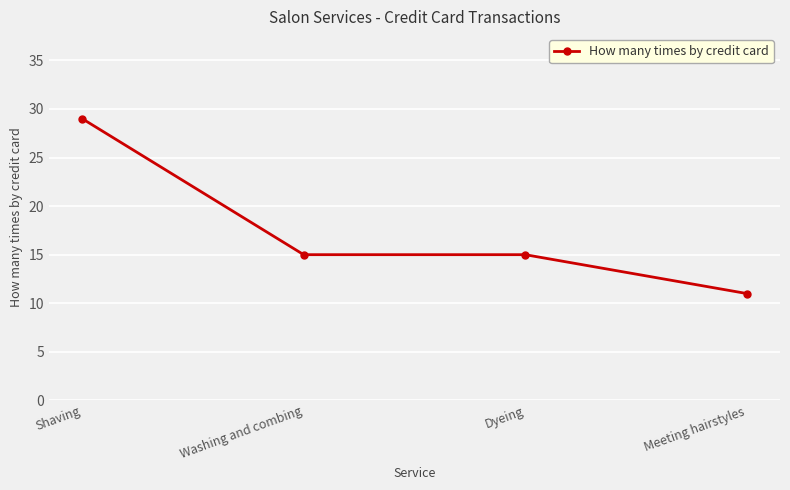

Read the value at Dyeing, to the nearest 10.

20